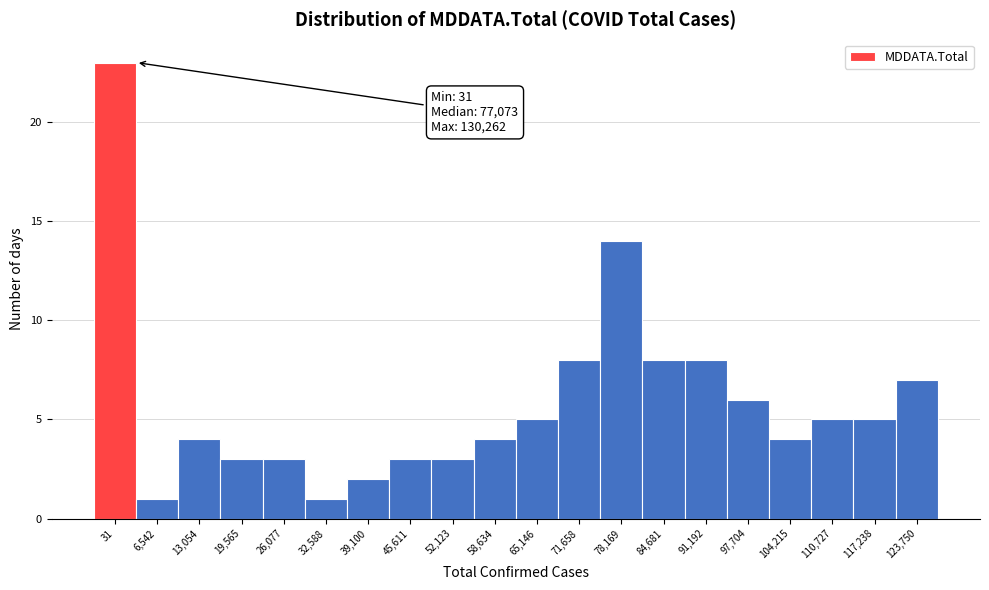

Reading left to right, extract all data points from this chart.

23	1	4	3	3	1	2	3	3	4	5	8	14	8	8	6	4	5	5	7